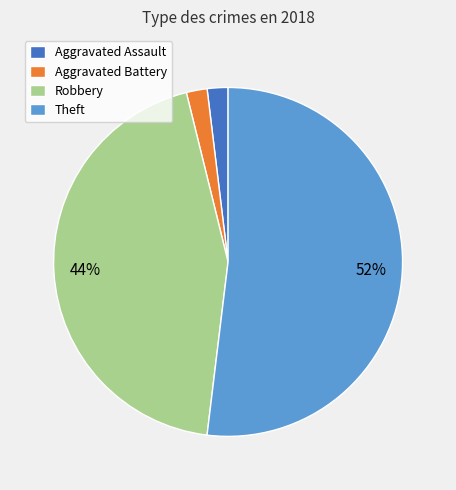

How many slices are in this pie chart?

4